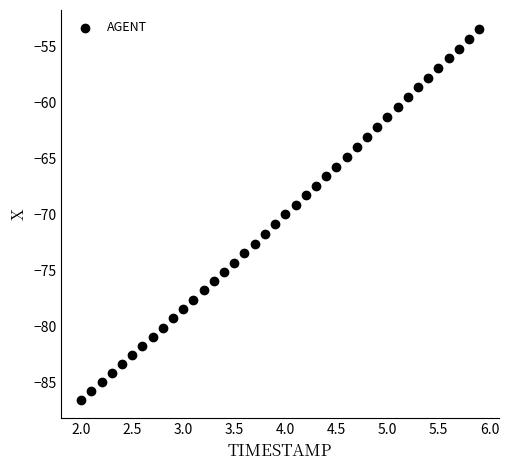

What is the range of X values (max minus min)?

3.9